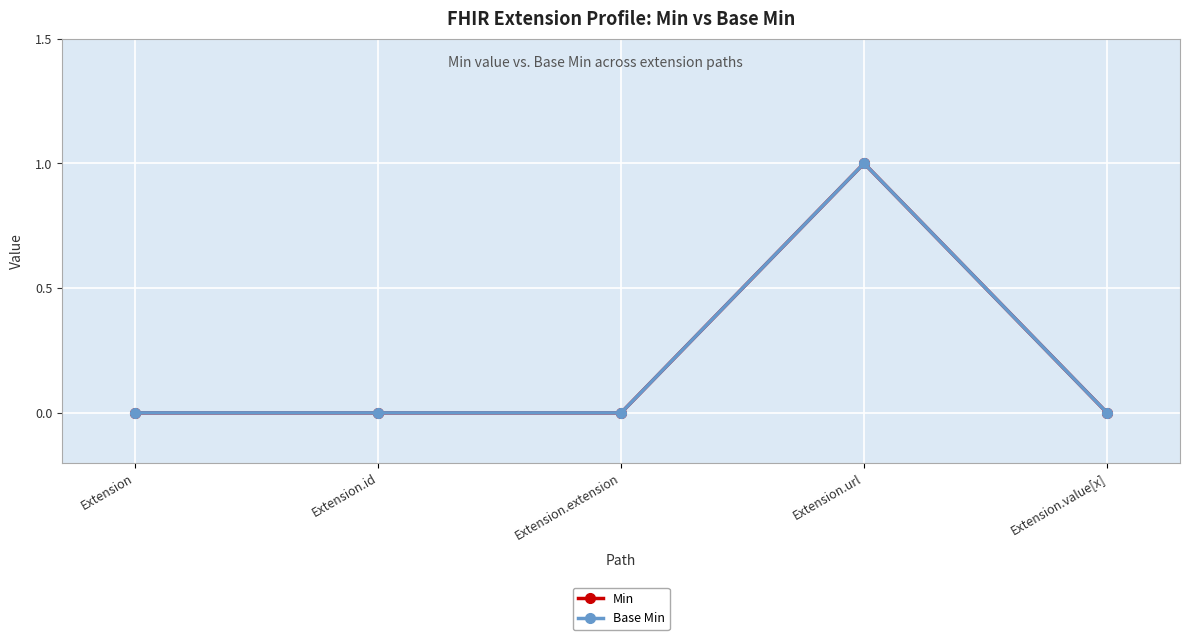

Does the chart have visible grid lines?

Yes